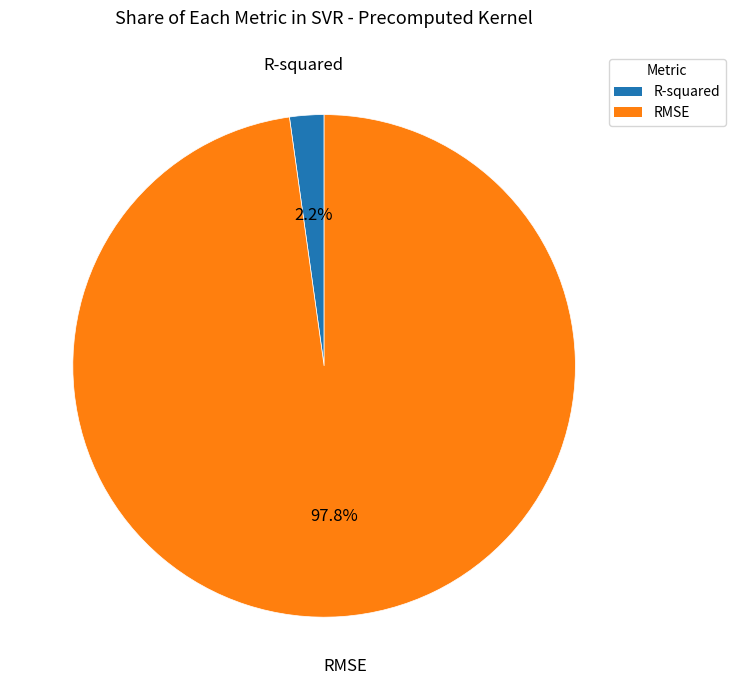

What is the smallest slice in the pie chart?

R-squared